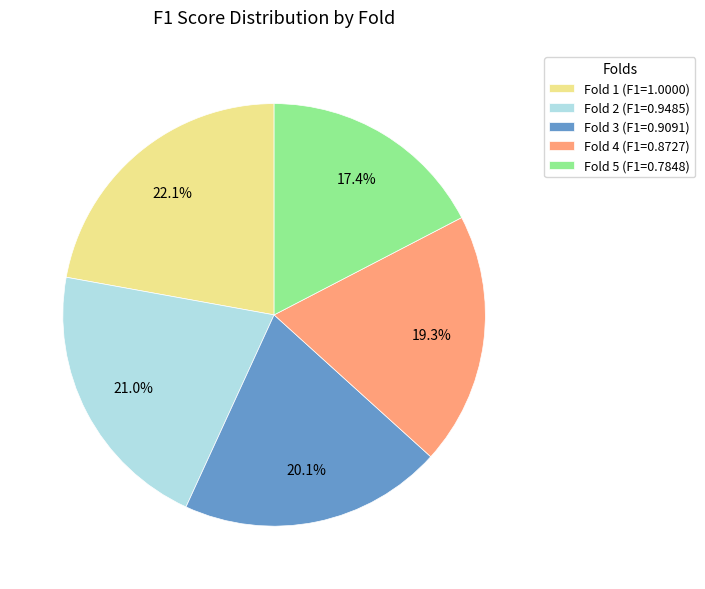

To the nearest percent, what is the average slice percentage?

20%